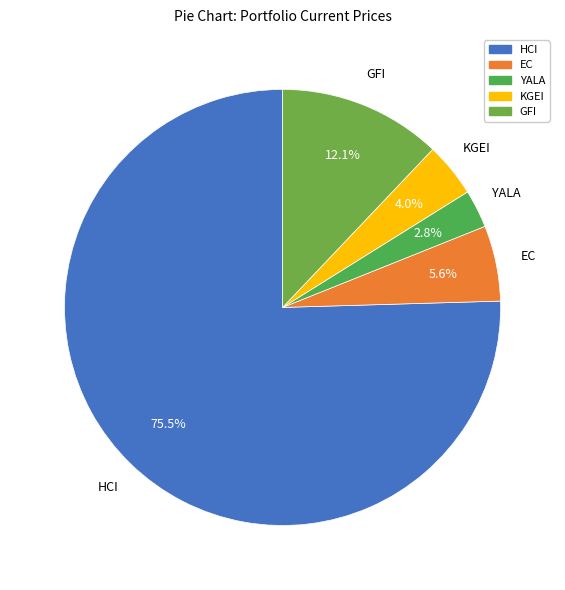

Which category has the biggest portion of the pie?

HCI